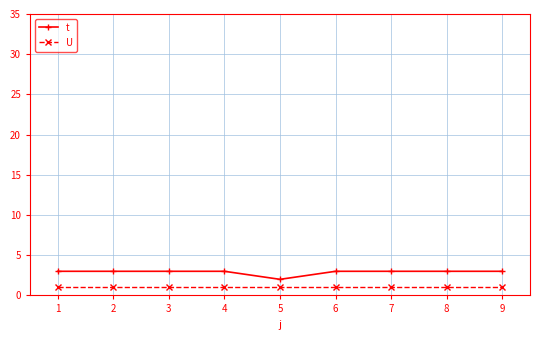

How many categories are shown in the chart?

9